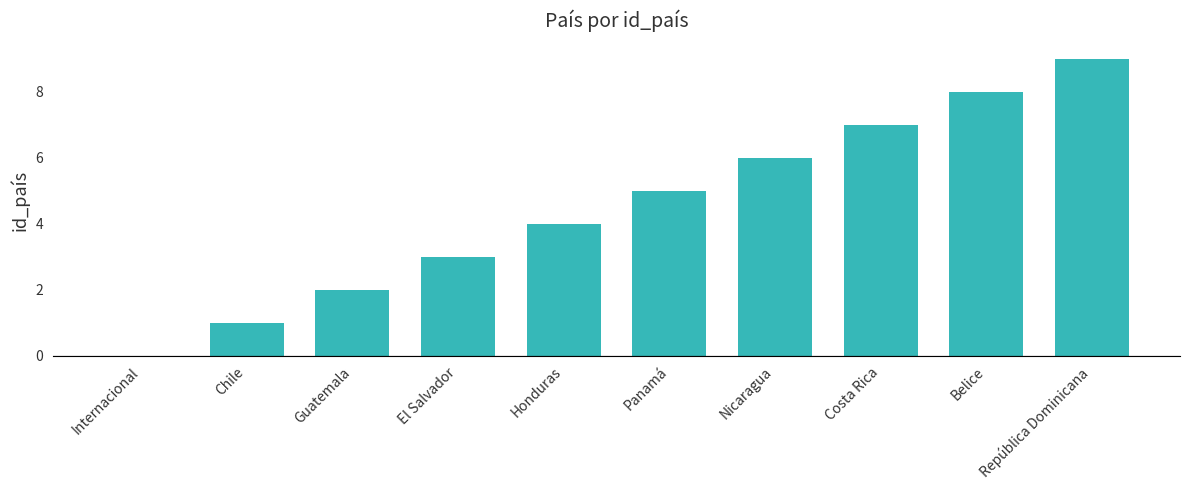

What is the ratio of the value at Guatemala to the value at Nicaragua?

0.3